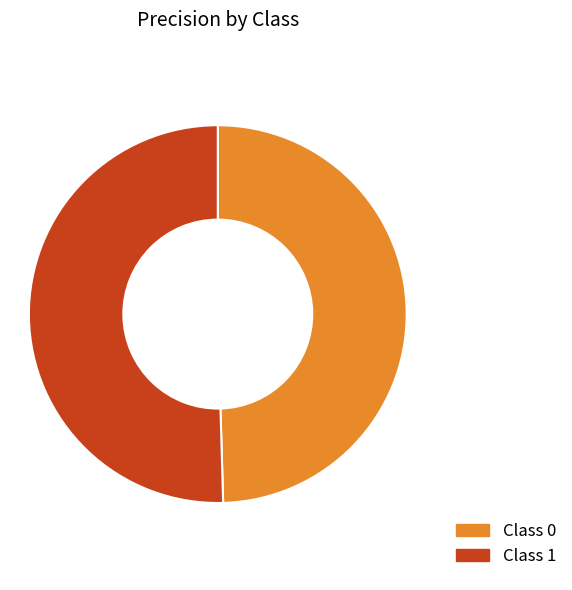

Is there any slice that represents more than half of the pie?

Yes